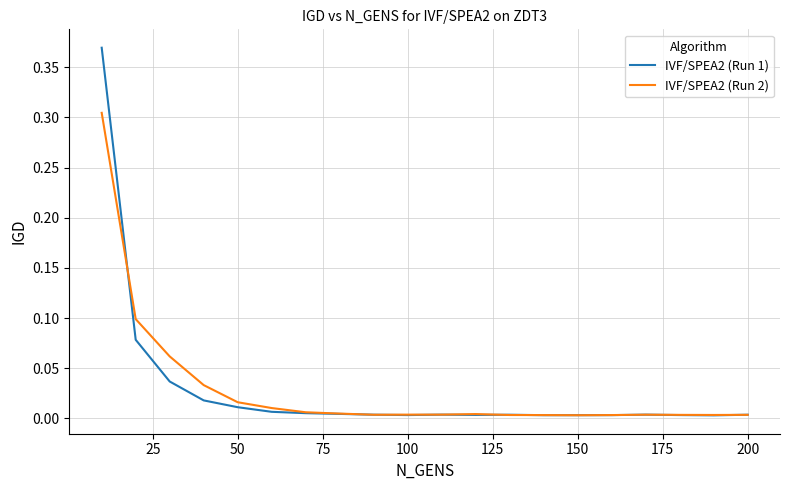

Rank the series by their maximum value, from lowest to highest.

IVF/SPEA2 (Run 2), IVF/SPEA2 (Run 1)